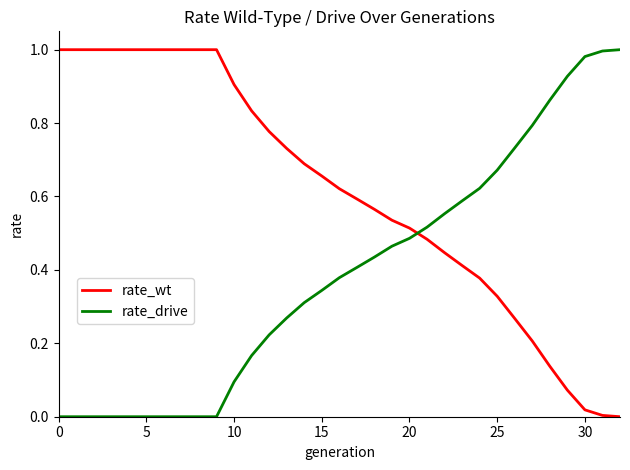

What is the sum of all rate_wt values?

20.2